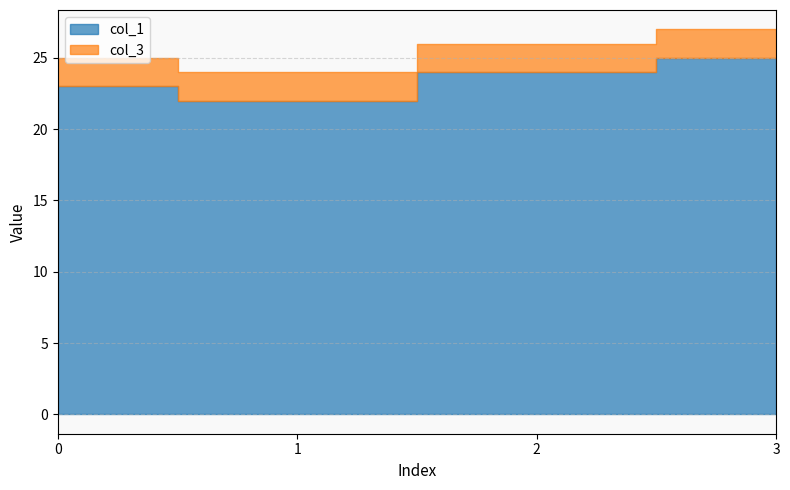

True or false: col_1 and col_3 cross at least once.

False